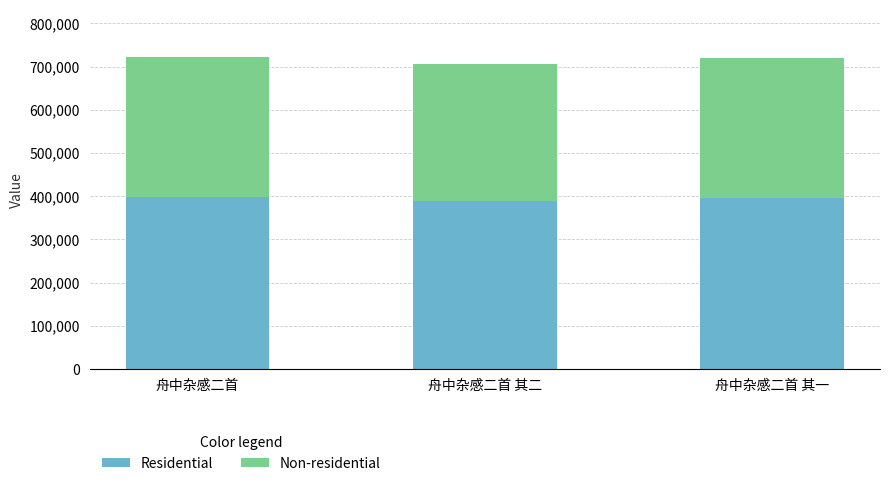

How many Residential values are between 388209 and 397450?

3